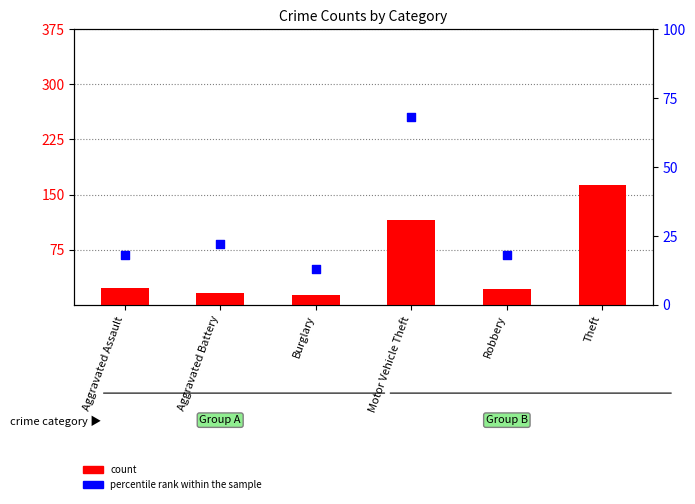

Which series reaches the maximum Y coordinate?

count